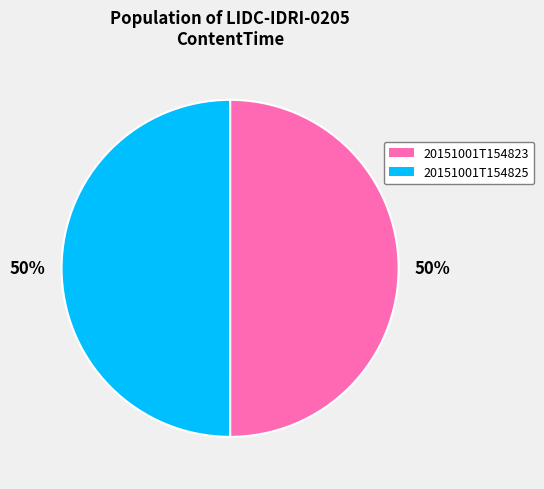

Approximately how many times larger is the value at 20151001T154823 compared to 20151001T154825?

1.0